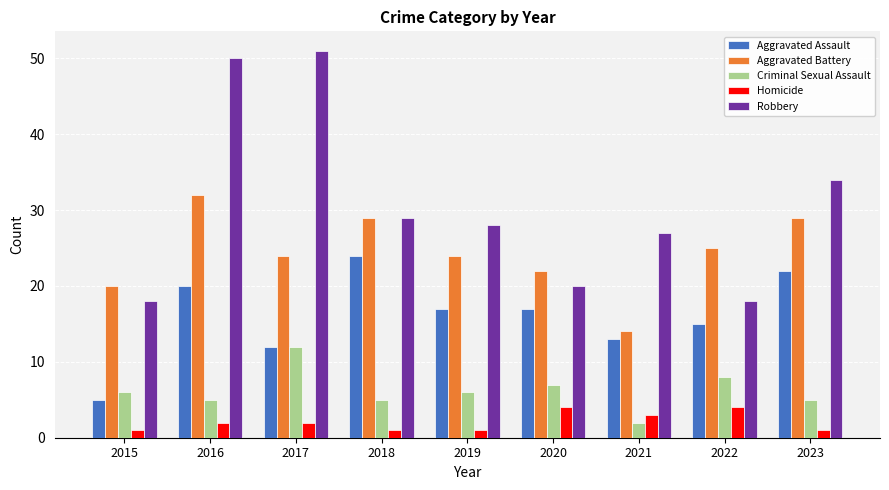

At which category is the sum across all series the highest?

2016